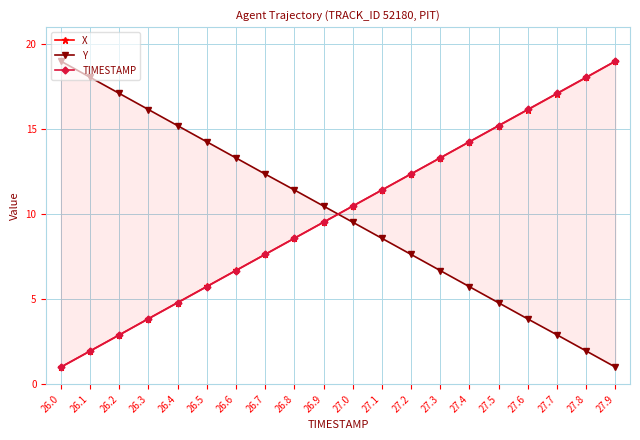

What position from the right is 26.4?

16